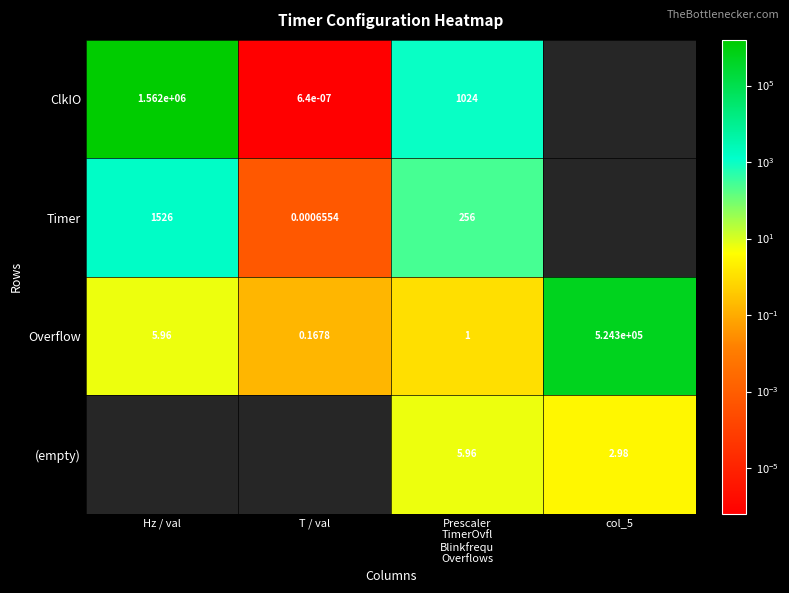

What is the spread (max minus min) of values at T / val?

0.2